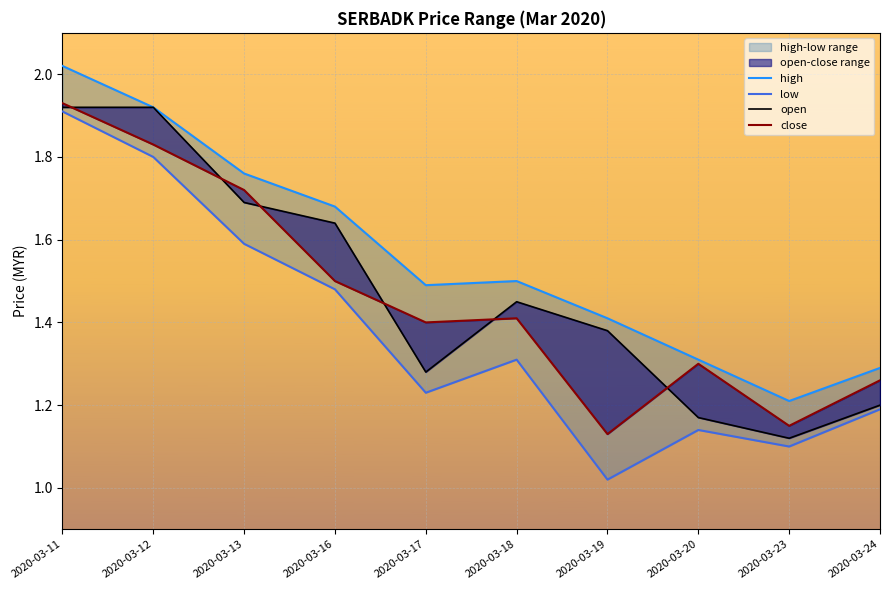

What is the lowest value of the low series?

1.0